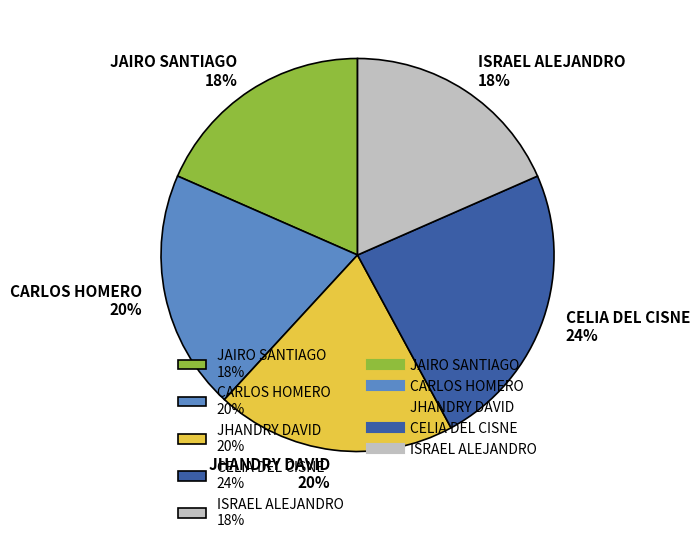

The JAIRO SANTIAGO slice represents 18% of the pie. True or false?

True